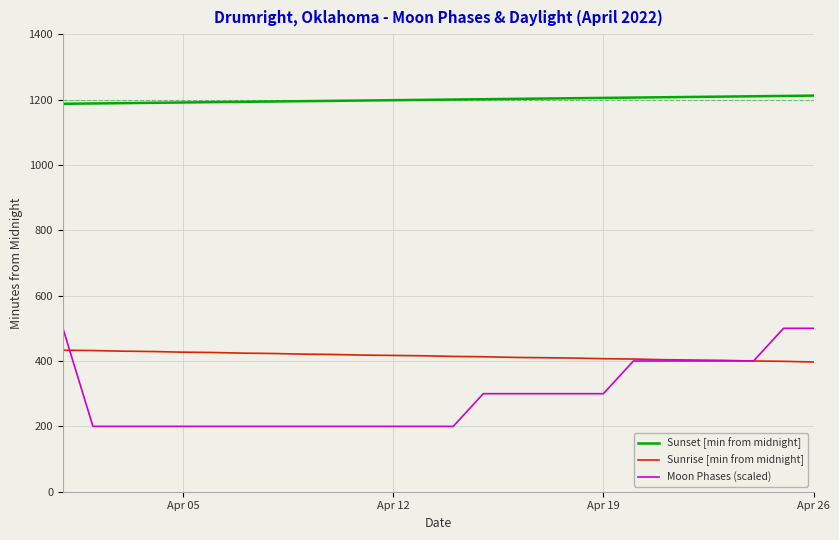

What is the minimum value for Moon Phases (scaled)?

200